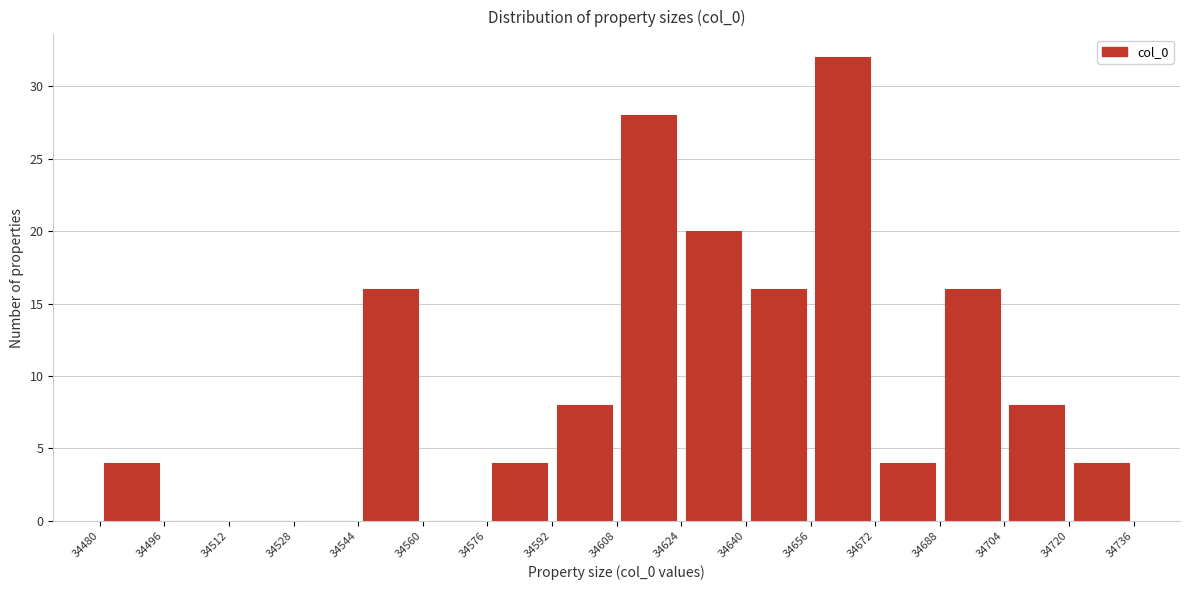

What is the height of the bar covering 34704 to 34720 on the x-axis? The values are not printed on the chart, so give them approximately, as read against the axis.

8